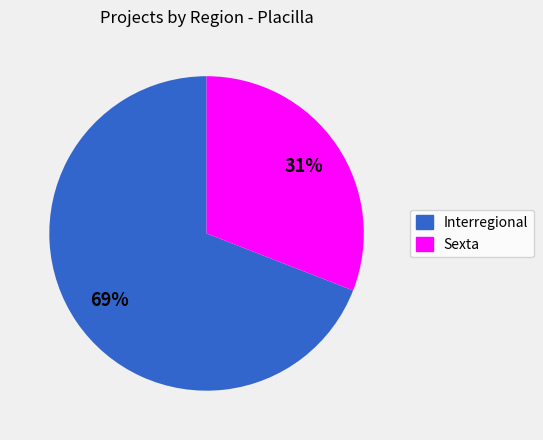

Which has a higher value, Sexta or Interregional?

Interregional